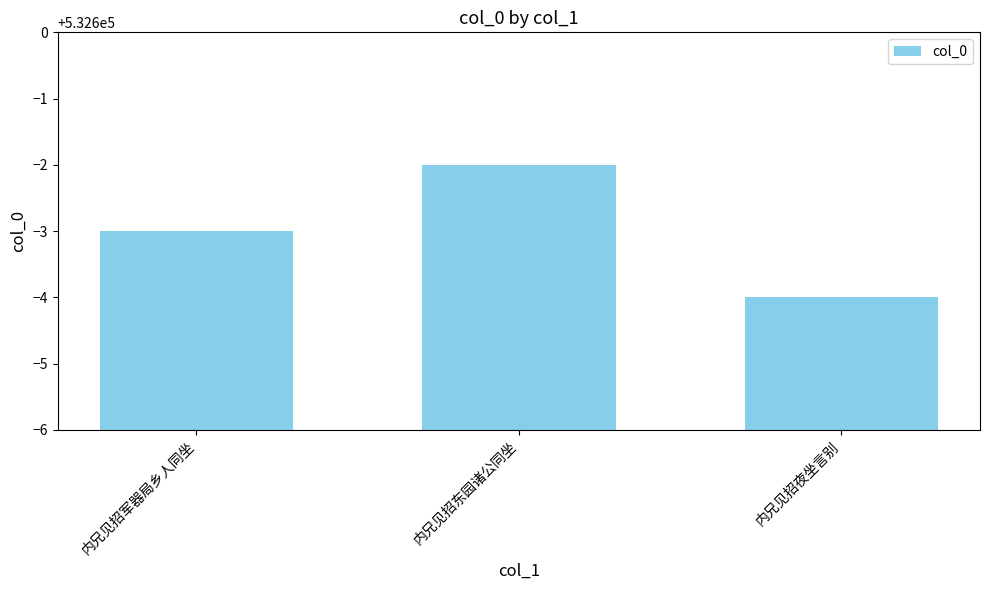

Reading left to right, list all the values displayed in this chart.

内兄见招军器局乡人同坐=532597	内兄见招东园诸公同坐=532598	内兄见招夜坐言别=532596